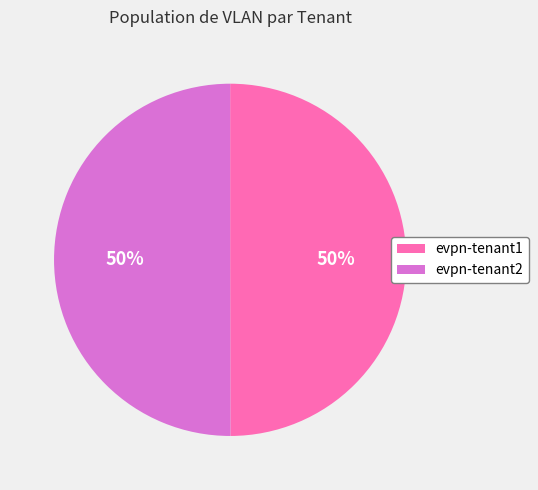

What is the ratio of the value at evpn-tenant2 to the value at evpn-tenant1?

1.0